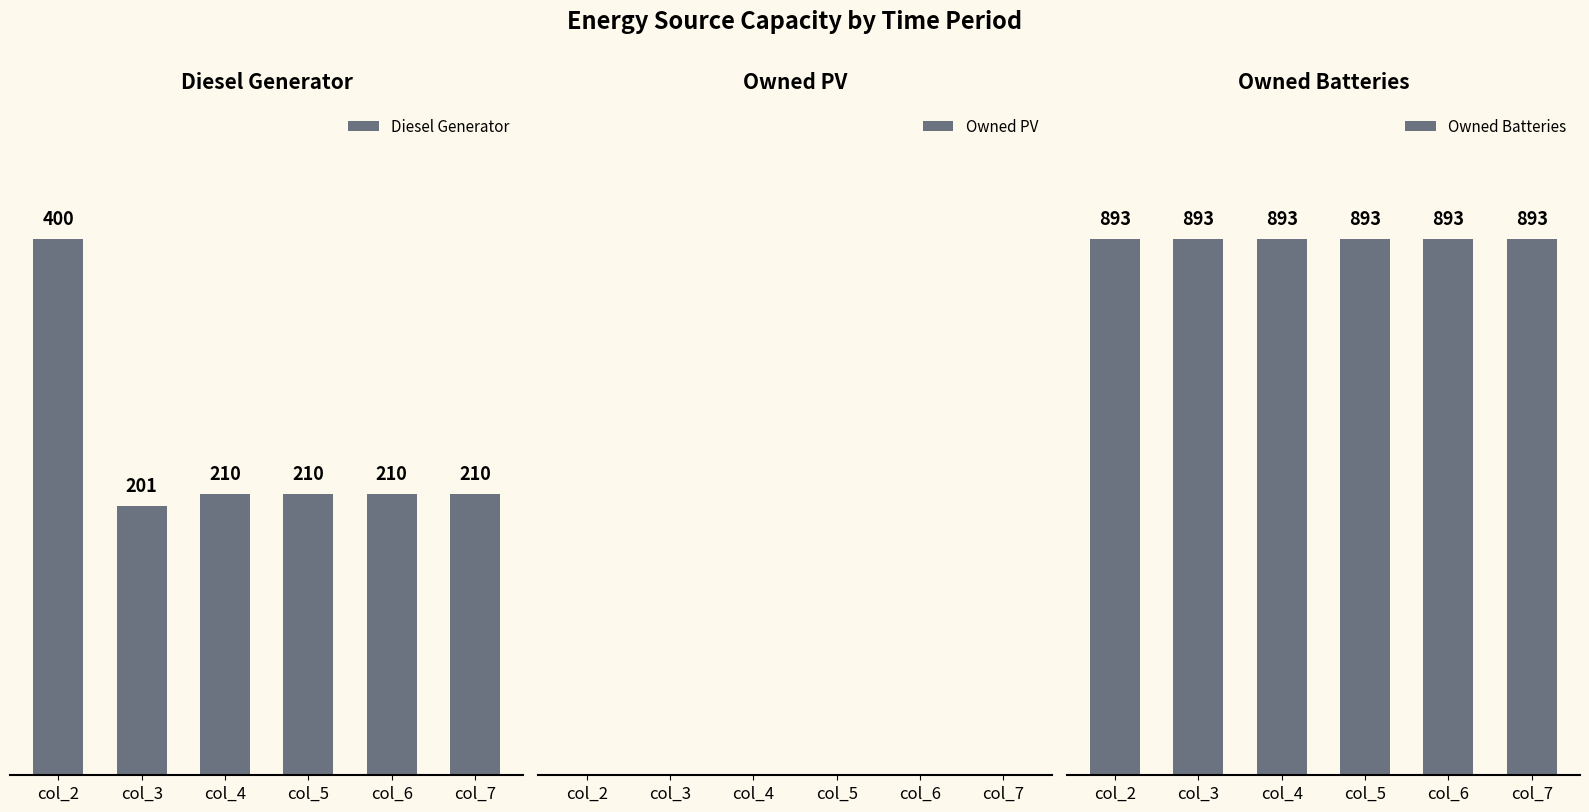

Between col_3 and col_6, which is larger?

col_6